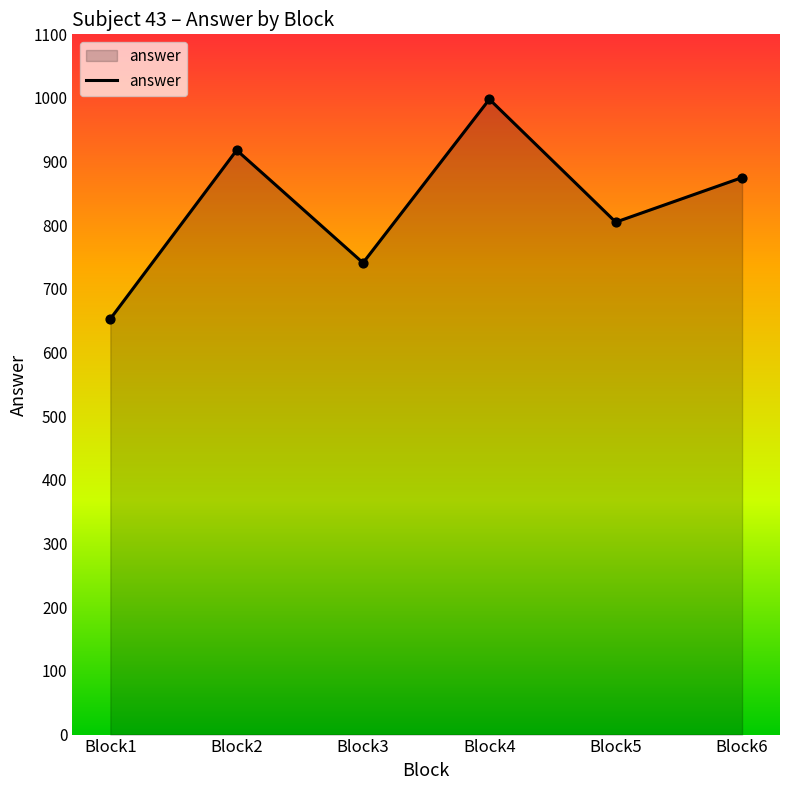

Approximately how many times larger is the value at Block5 compared to Block3?

1.1